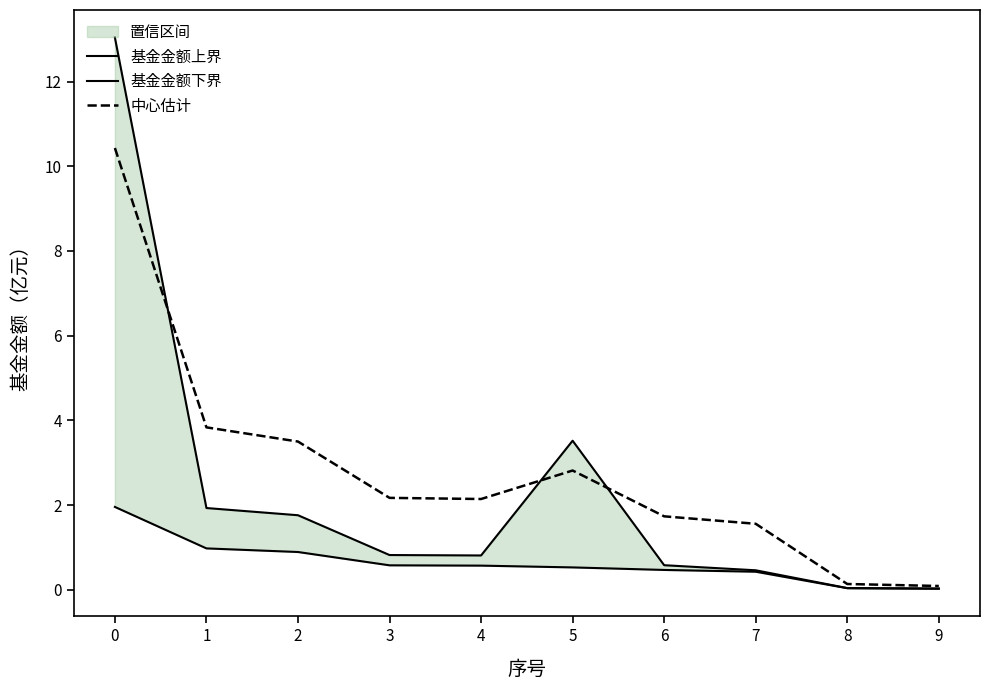

At which category does 基金金额上界 reach its first local peak?

5